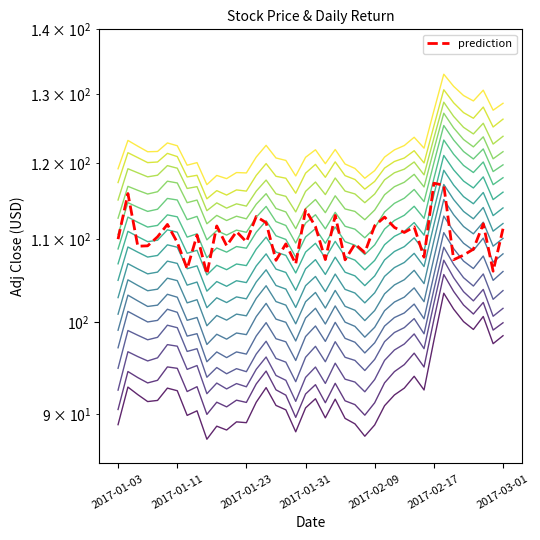

How many interior local peaks does the daily_return_pct series have?

14